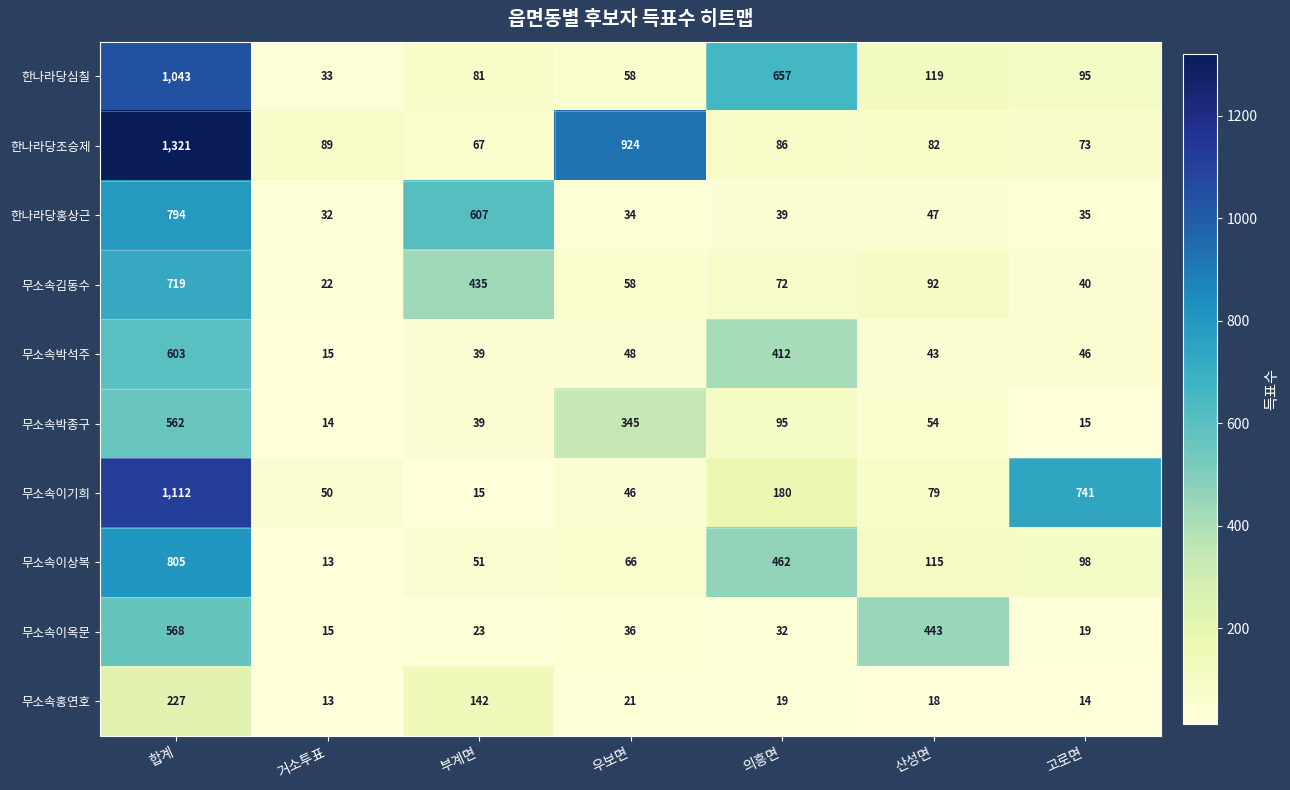

Which category has the highest value across all series?

합계